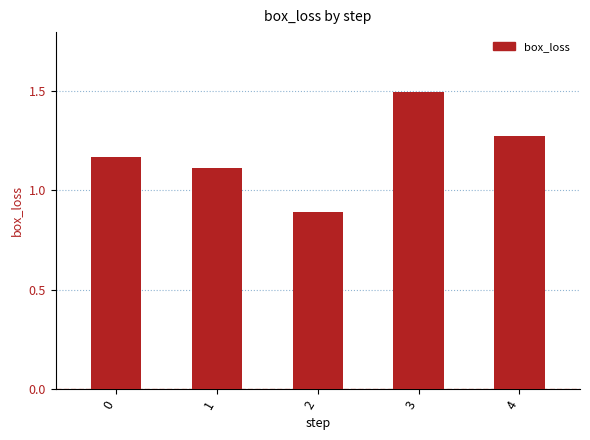

What is the difference between the values at 0 and 1?

0.1